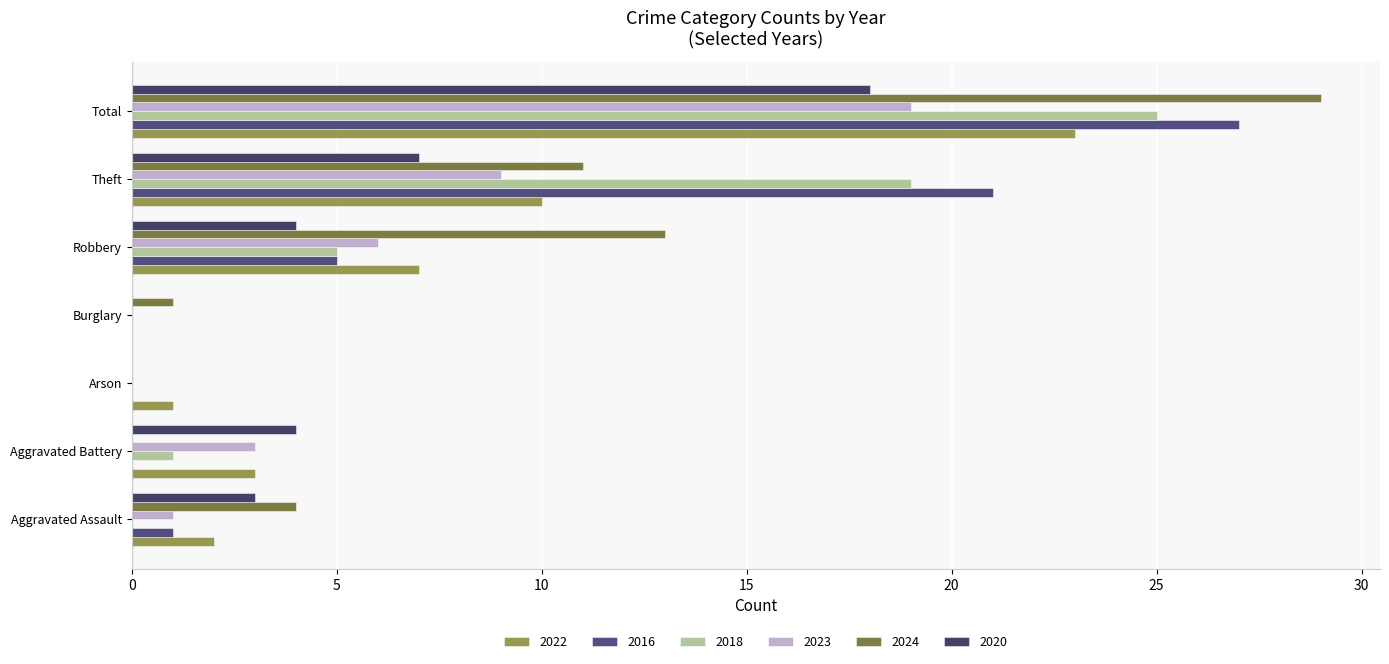

How many series are shown in this chart?

6